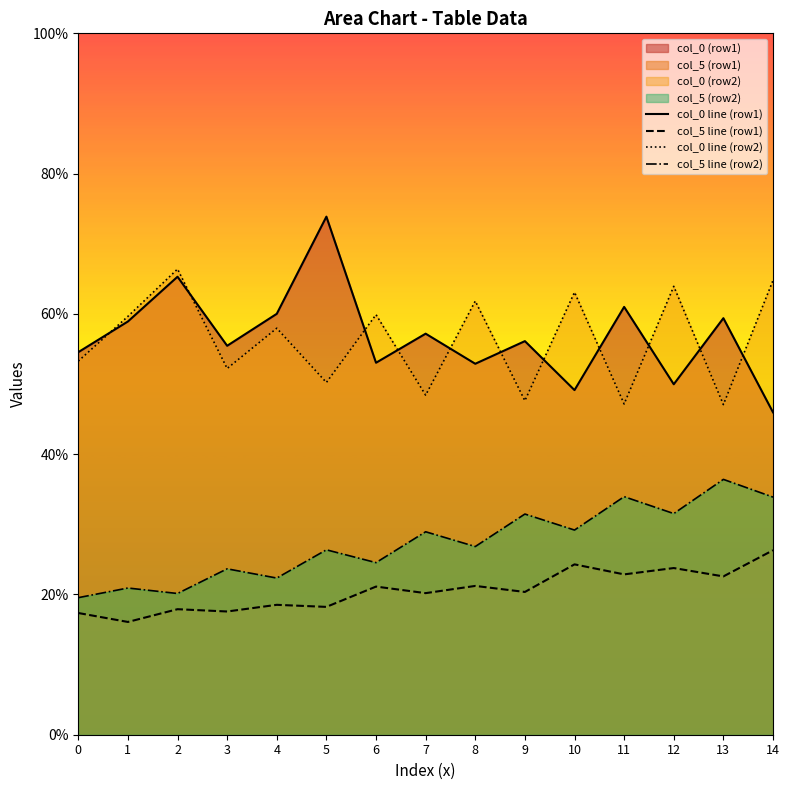

At which category is the sum across all series the highest?

14